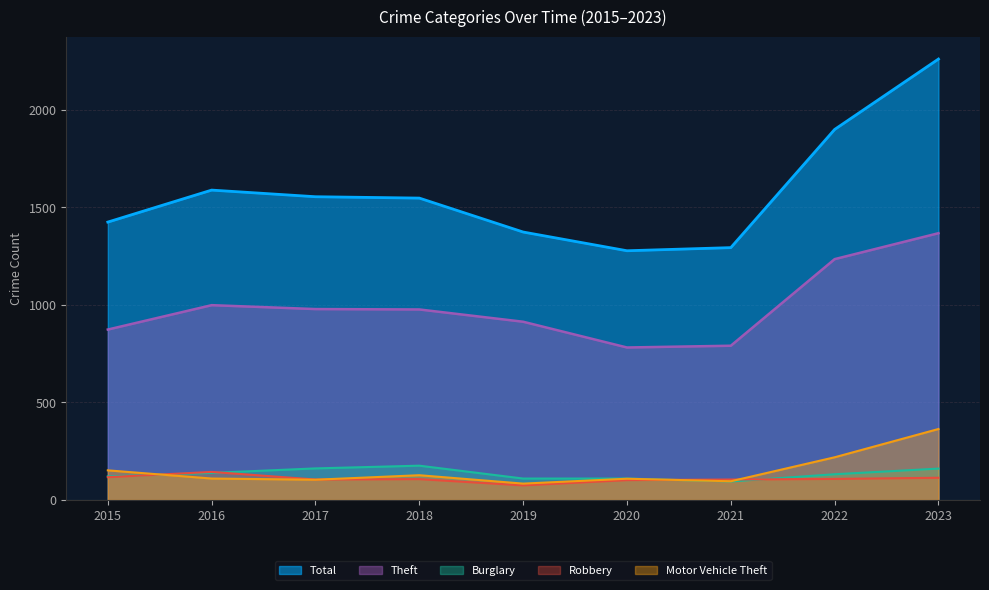

How many data points in Robbery are less than 107?

4